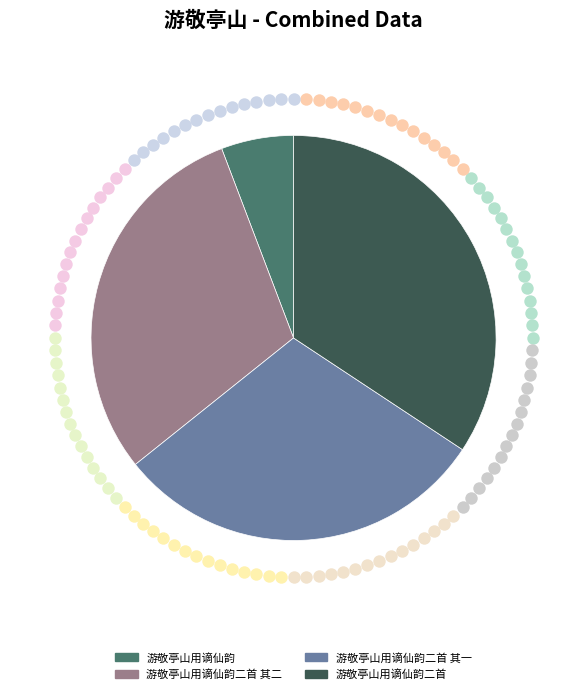

Does 游敬亭山用谪仙韵二首 其一 account for over 50% of the chart?

No